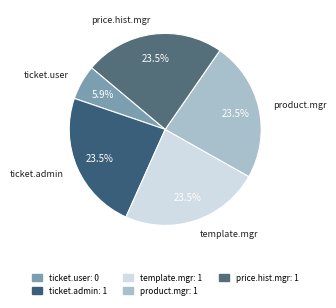

How many slices are in this pie chart?

5